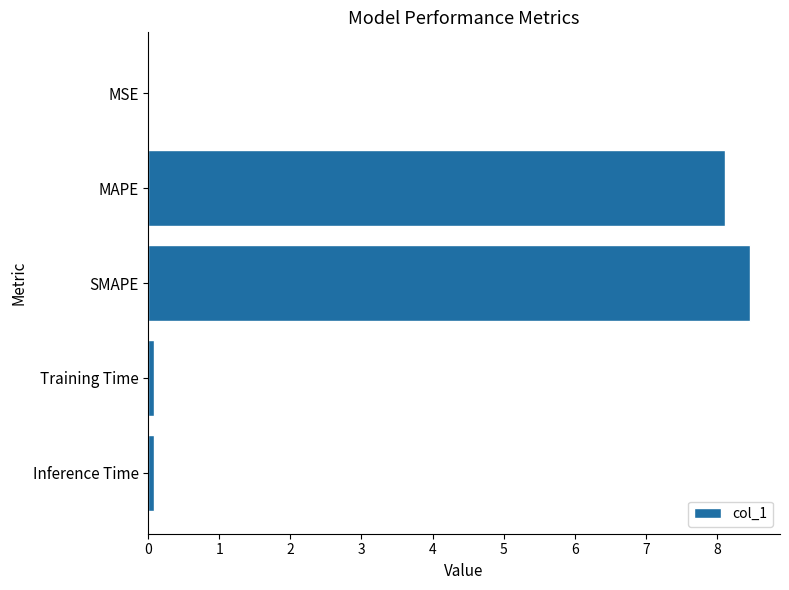

How many distinct data groups are displayed?

1